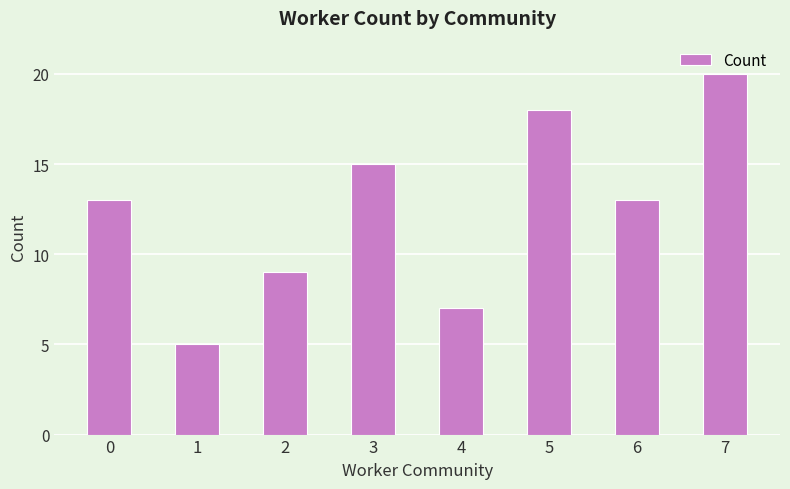

Count the values in the range 9 to 18.

5